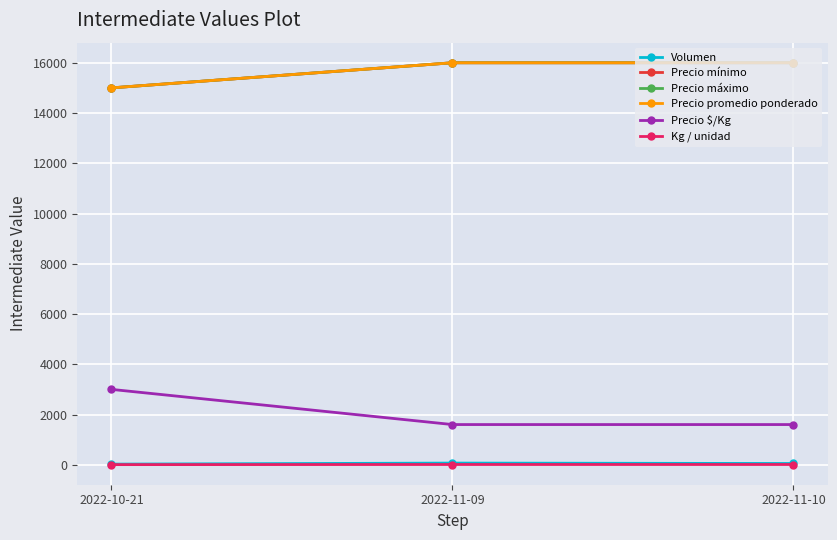

What are all the series names shown in the legend?

Volumen, Precio mínimo, Precio máximo, Precio promedio ponderado, Precio $/Kg, Kg / unidad